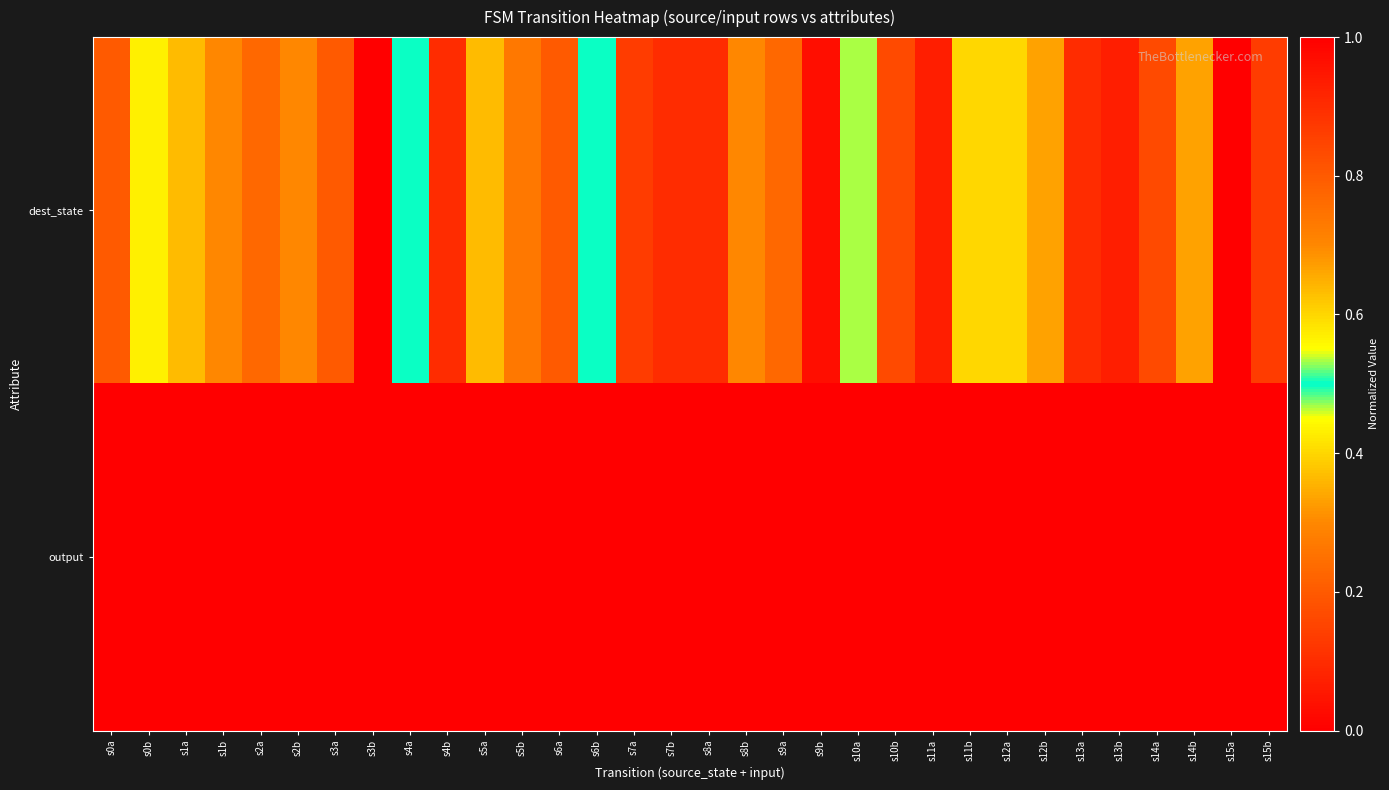

Rank the series at s4b from highest to lowest value.

output, dest_state